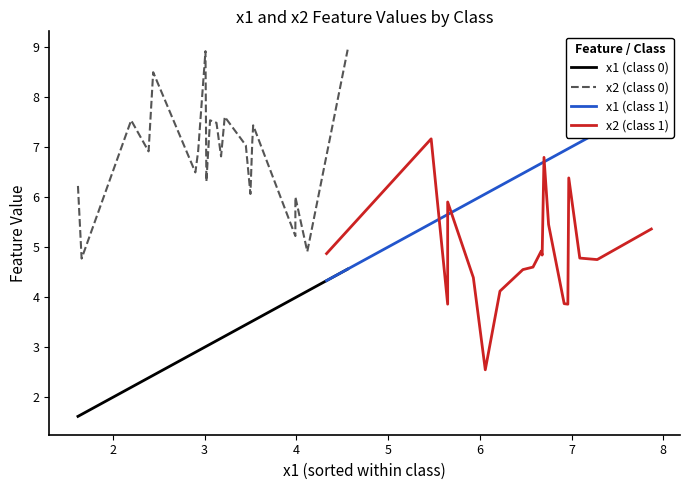

Is it true that x2 equals 7.0 at 12?

True